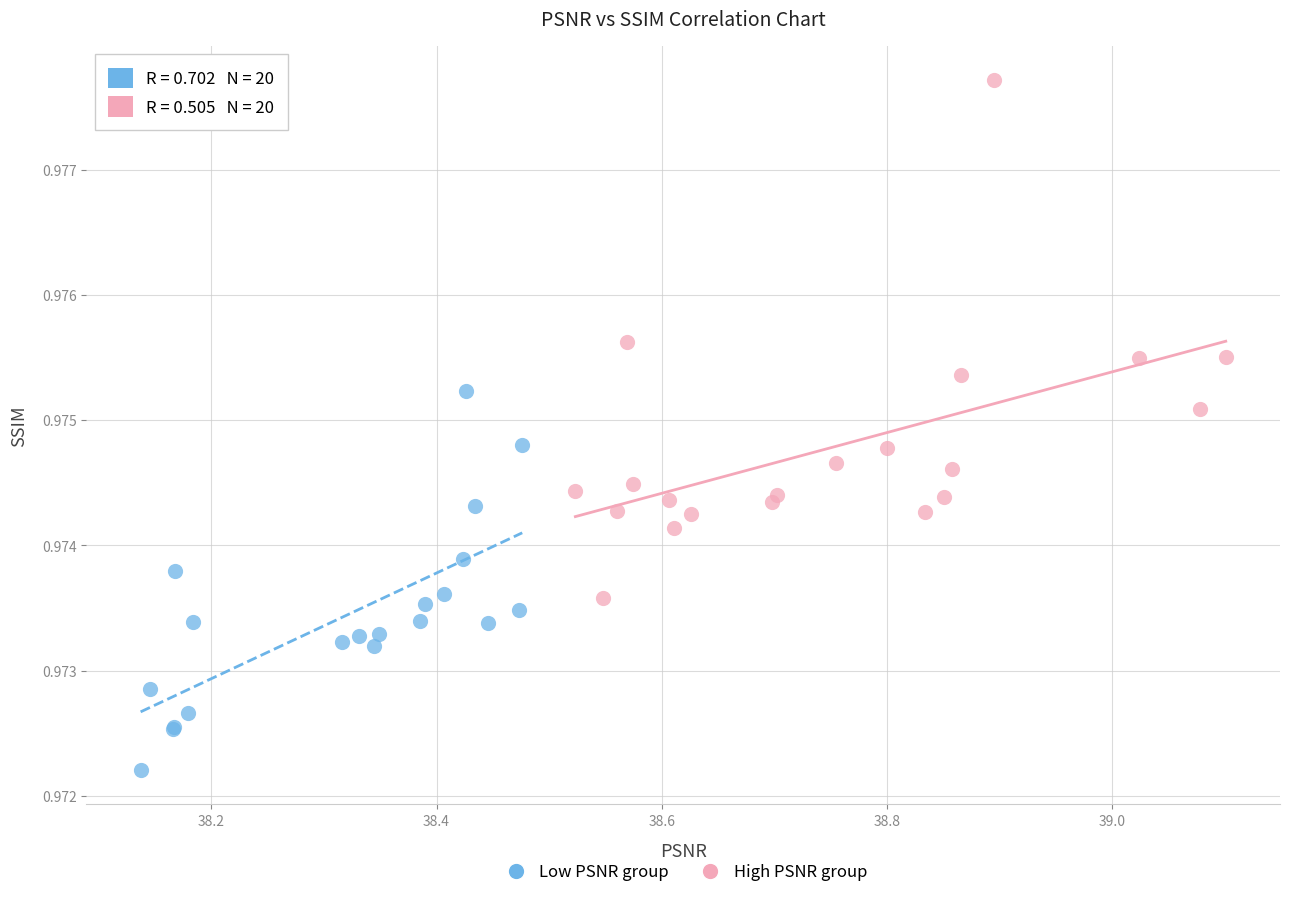

Which series has the widest spread of Y values?

High PSNR group